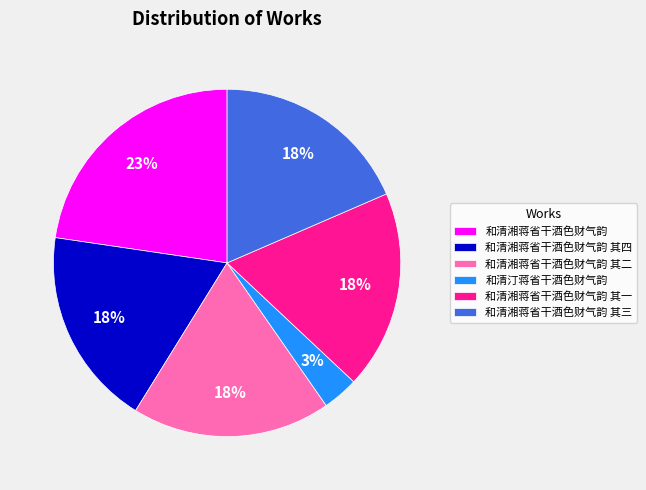

To the nearest percent, what portion does 和清湘蒋省干酒色财气韵 其二 represent?

18%